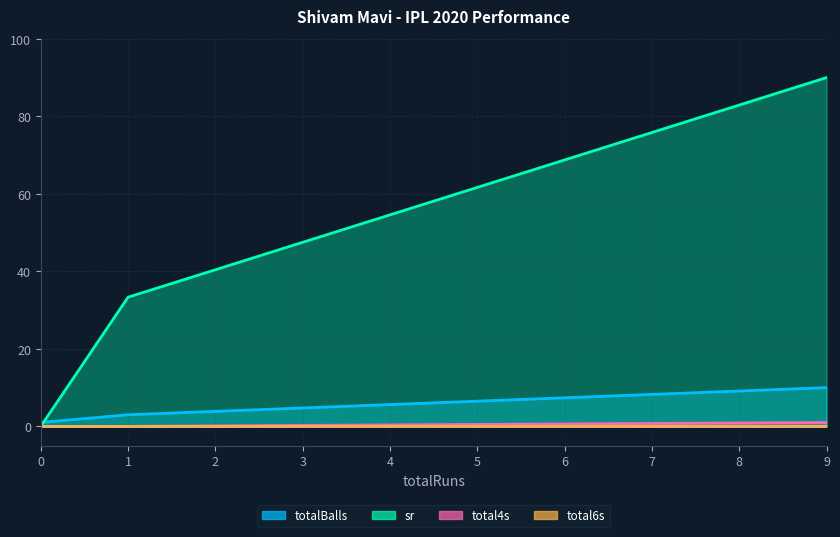

List the labels in order of sr value, smallest first.

0, 1, 9